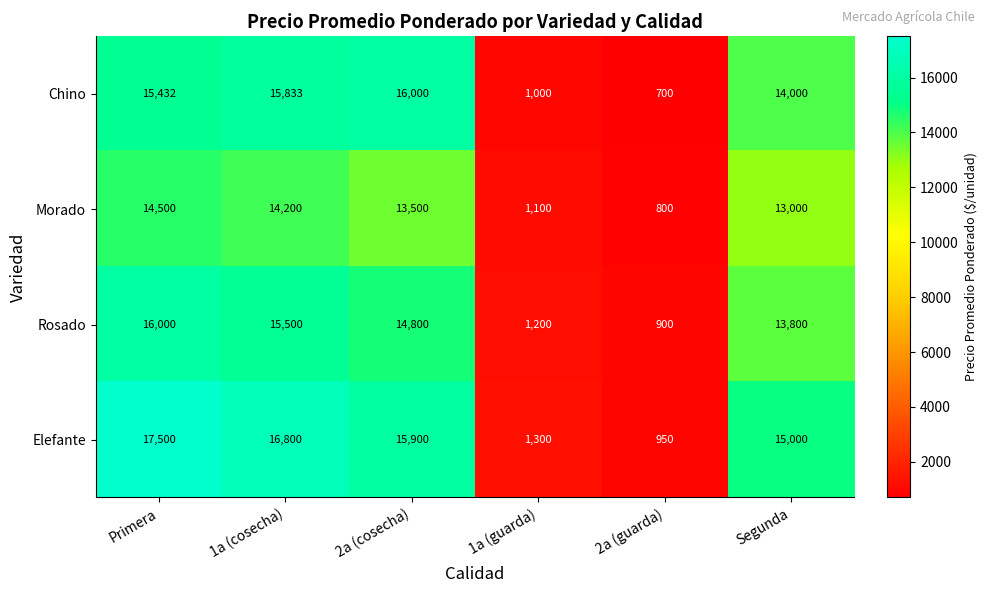

What is the total value across all series at 2a (cosecha)?

60200